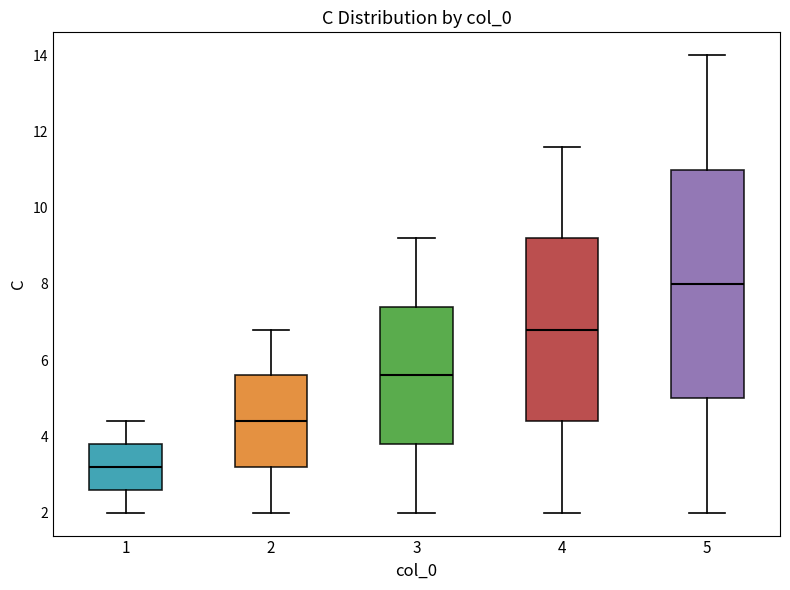

Reading left to right, read every box against the y-axis: the position of its median line, the range the box covers, and the ends of its whiskers. The values are not printed on the chart, so give them approximately, as read against the axis.

1: median 3.2, box 2.6 to 3.8, whiskers 2.0 to 4.4
2: median 4.4, box 3.2 to 5.6, whiskers 2.0 to 6.8
3: median 5.6, box 3.8 to 7.4, whiskers 2.0 to 9.2
4: median 6.8, box 4.4 to 9.2, whiskers 2.0 to 11.6
5: median 8.0, box 5.0 to 11.0, whiskers 2.0 to 14.0